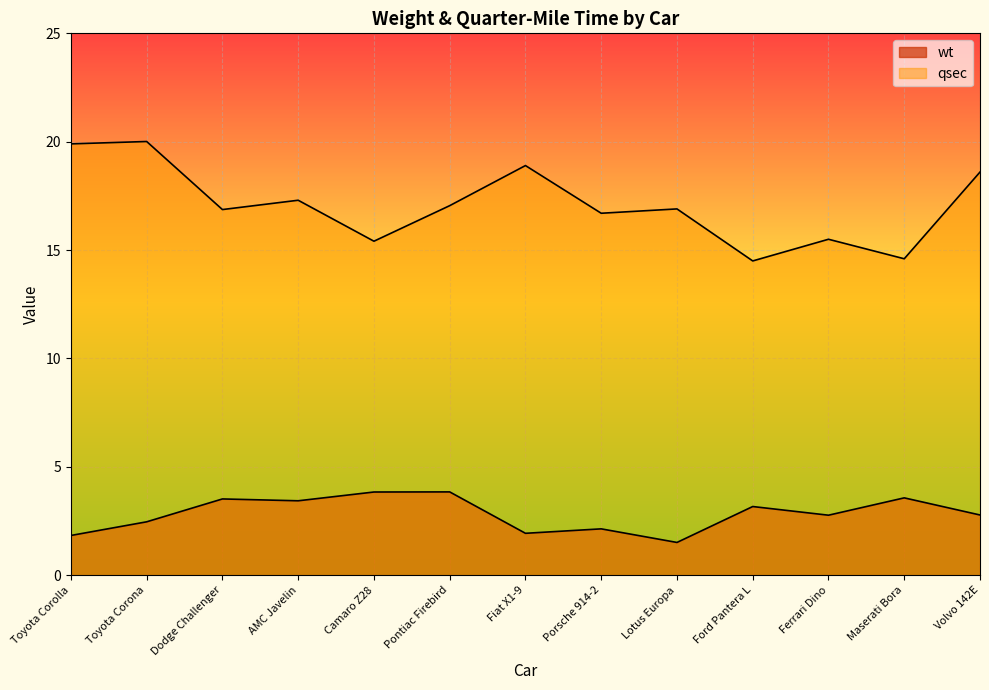

Which series has the widest spread of values?

qsec